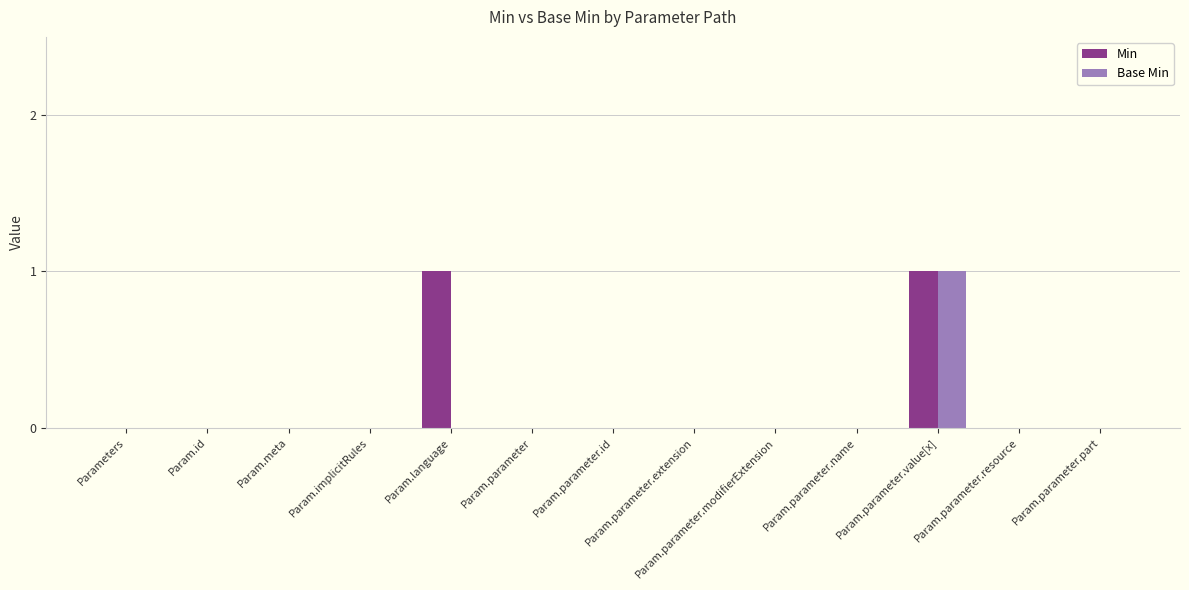

Reading left to right, transcribe all the data shown in this chart.

Min: Parameters=0	Param.id=0	Param.meta=0	Param.implicitRules=0	Param.language=1	Param.parameter=0	Param.parameter.id=0	Param.parameter.extension=0	Param.parameter.modifierExtension=0	Param.parameter.name=0	Param.parameter.value[x]=1	Param.parameter.resource=0	Param.parameter.part=0
Base Min: Parameters=0	Param.id=0	Param.meta=0	Param.implicitRules=0	Param.language=0	Param.parameter=0	Param.parameter.id=0	Param.parameter.extension=0	Param.parameter.modifierExtension=0	Param.parameter.name=0	Param.parameter.value[x]=1	Param.parameter.resource=0	Param.parameter.part=0